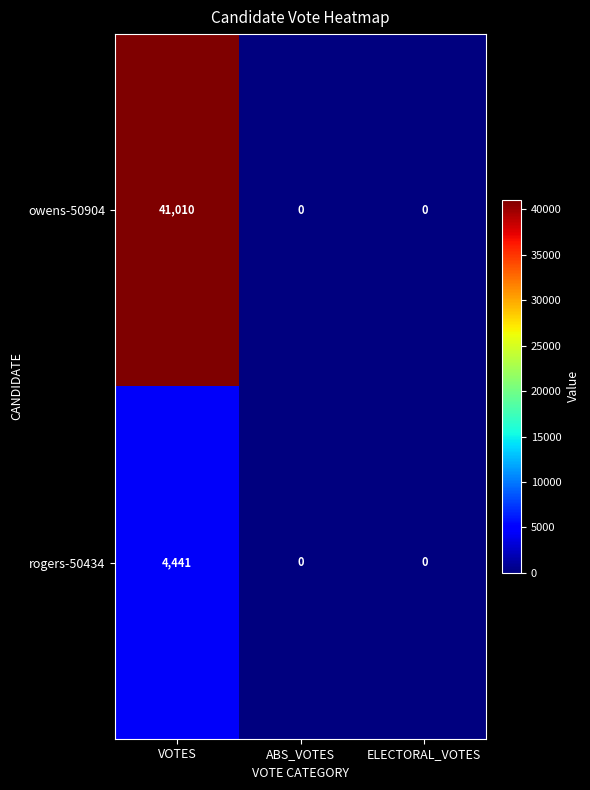

Count the number of data series in this chart.

2